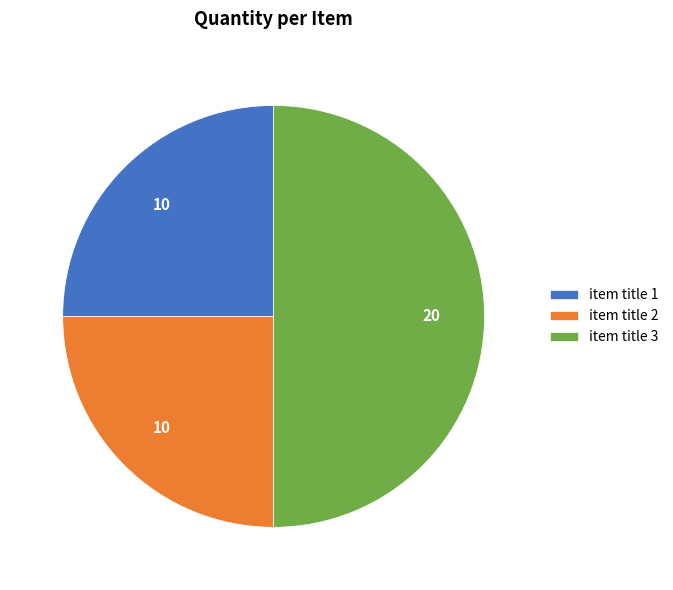

Which category has the biggest portion of the pie?

item title 3